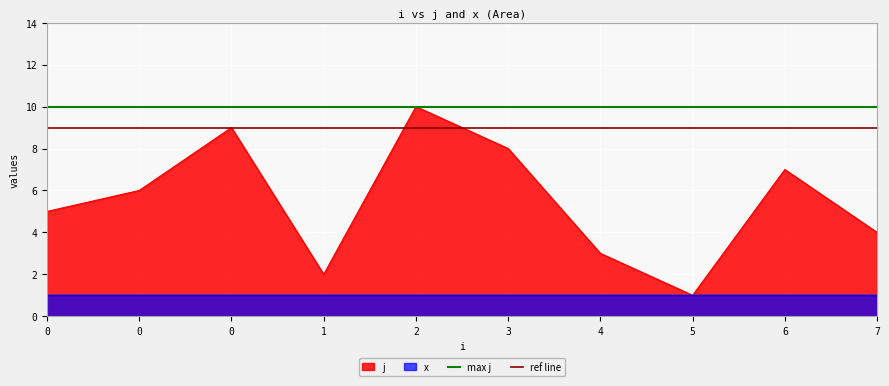

True or false: ref line has a value of 9 at 0.

True